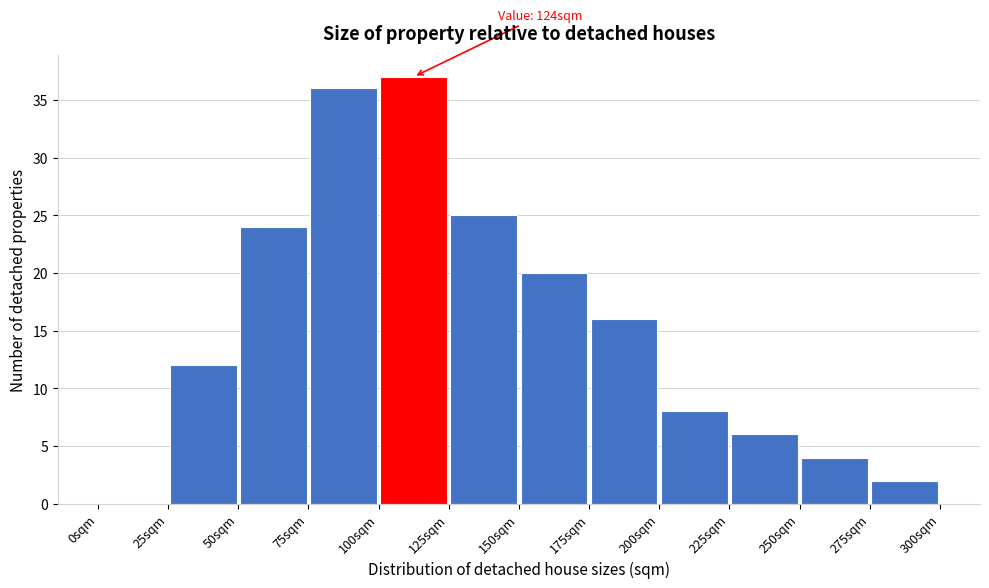

Which range on the x-axis has the tallest bar?

100 to 125